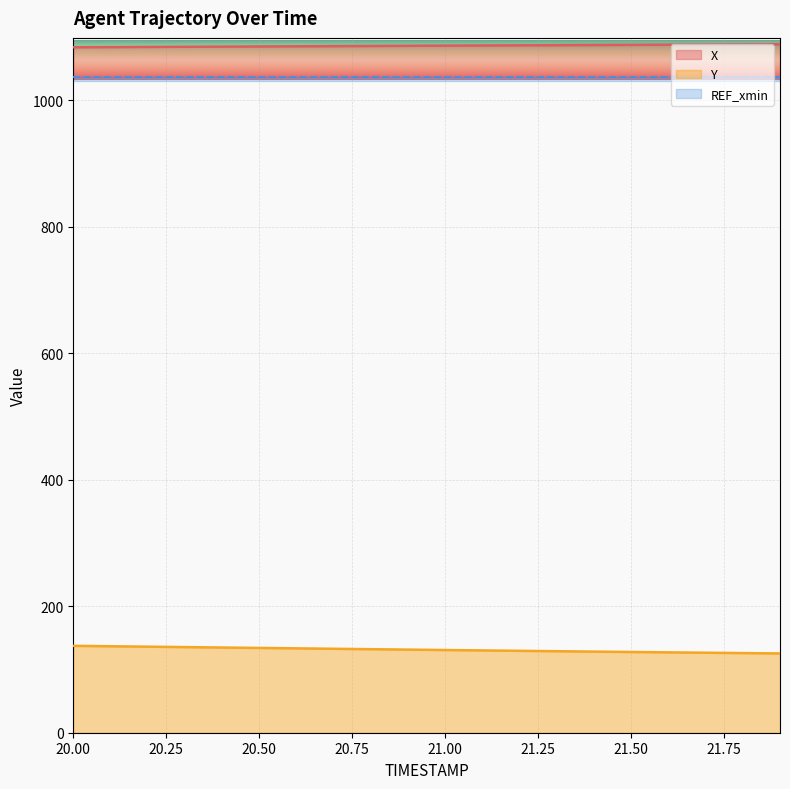

What position from the left is 21.3?

14